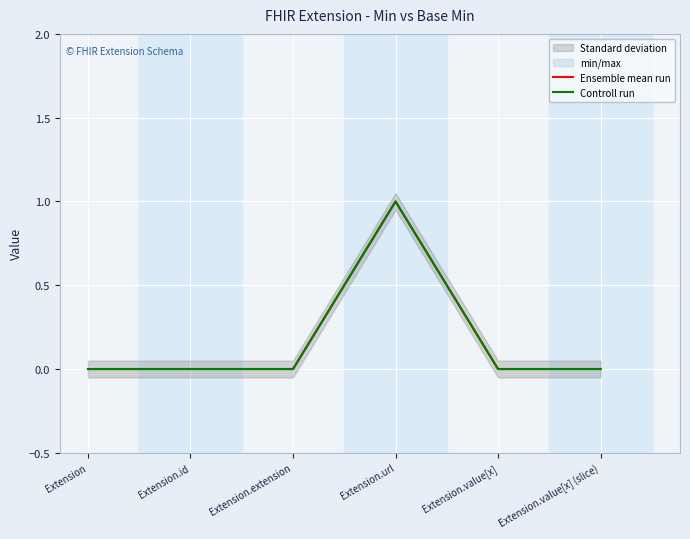

True or false: Ensemble mean run and Controll run cross at least once.

False